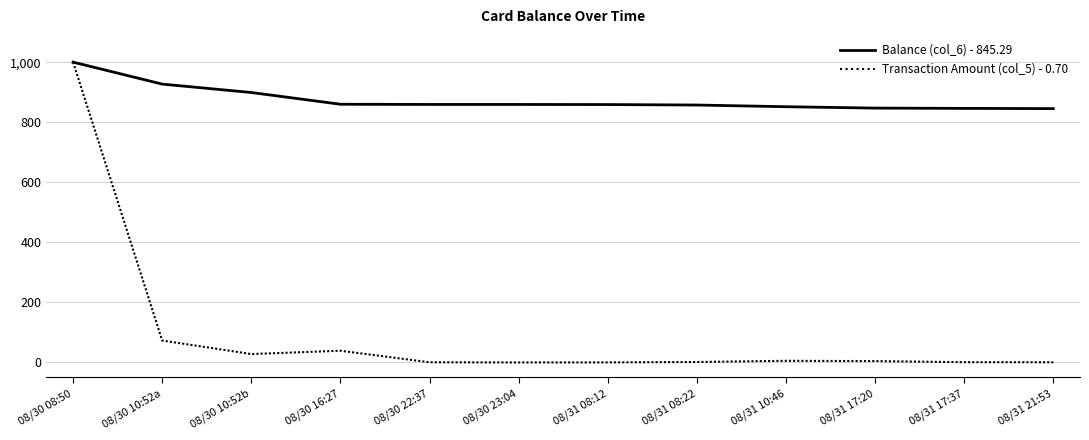

At which category is the sum across all series the highest?

08/30 08:50